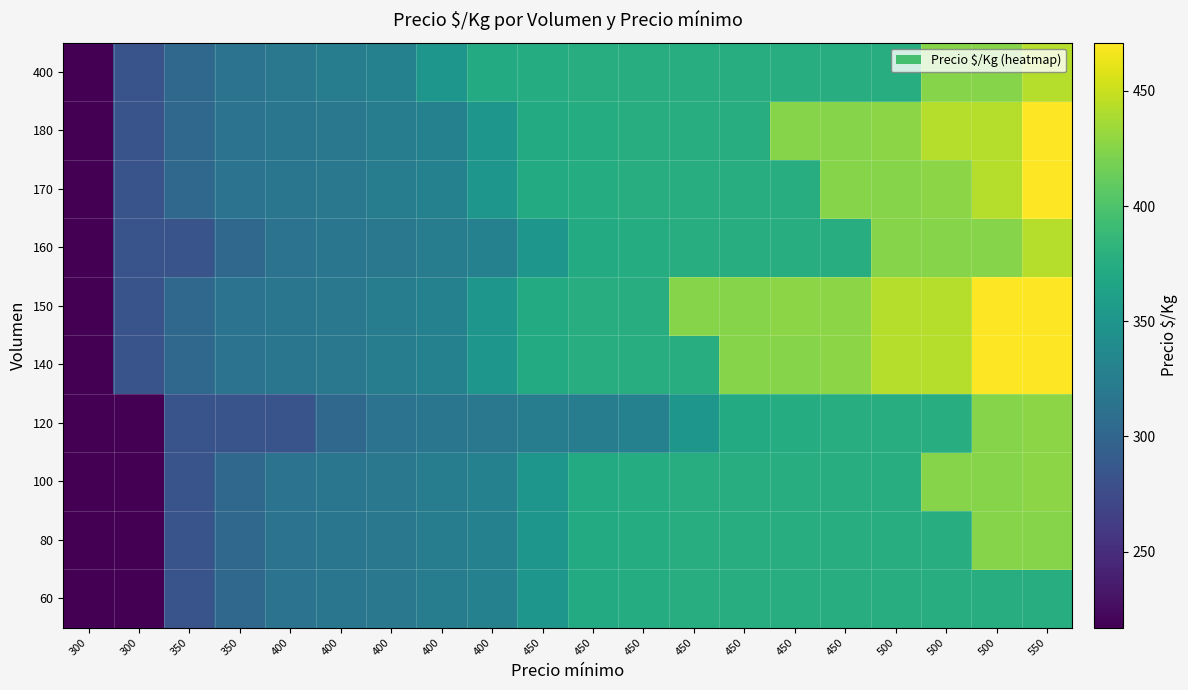

Reading left to right, what are all the values shown in this chart?

60: 300=217	300=217	350=283	350=302	400=314	400=317	400=319	400=325	400=329	450=350	450=372	450=374	450=375	450=375	450=375	450=375	500=375	500=375	500=375	550=375
80: 300=217	300=217	350=283	350=302	400=314	400=317	400=319	400=325	400=329	450=350	450=372	450=374	450=375	450=375	450=375	450=375	500=375	500=375	500=425	550=425
100: 300=217	300=217	350=283	350=302	400=314	400=317	400=319	400=325	400=329	450=350	450=372	450=374	450=375	450=375	450=375	450=375	500=375	500=425	500=425	550=427
120: 300=217	300=217	350=283	350=283	400=283	400=302	400=314	400=317	400=319	450=325	450=325	450=329	450=350	450=372	450=374	450=375	500=375	500=375	500=425	550=427
140: 300=217	300=283	350=302	350=314	400=317	400=319	400=325	400=329	400=350	450=372	450=375	450=375	450=375	450=425	450=425	450=427	500=443	500=443	500=471	550=471
150: 300=217	300=283	350=302	350=314	400=317	400=319	400=325	400=329	400=350	450=372	450=375	450=375	450=425	450=425	450=427	450=427	500=443	500=443	500=471	550=471
160: 300=217	300=283	350=283	350=302	400=314	400=317	400=319	400=325	400=329	450=350	450=372	450=374	450=375	450=375	450=375	450=375	500=425	500=425	500=425	550=443
170: 300=217	300=283	350=302	350=314	400=317	400=319	400=325	400=329	400=350	450=372	450=374	450=375	450=375	450=375	450=375	450=425	500=425	500=427	500=443	550=471
180: 300=217	300=283	350=302	350=314	400=317	400=319	400=325	400=329	400=350	450=372	450=374	450=375	450=375	450=375	450=425	450=425	500=427	500=443	500=443	550=471
400: 300=217	300=283	350=302	350=314	400=319	400=325	400=329	400=350	400=372	450=374	450=375	450=375	450=375	450=375	450=375	450=375	500=375	500=425	500=425	550=443